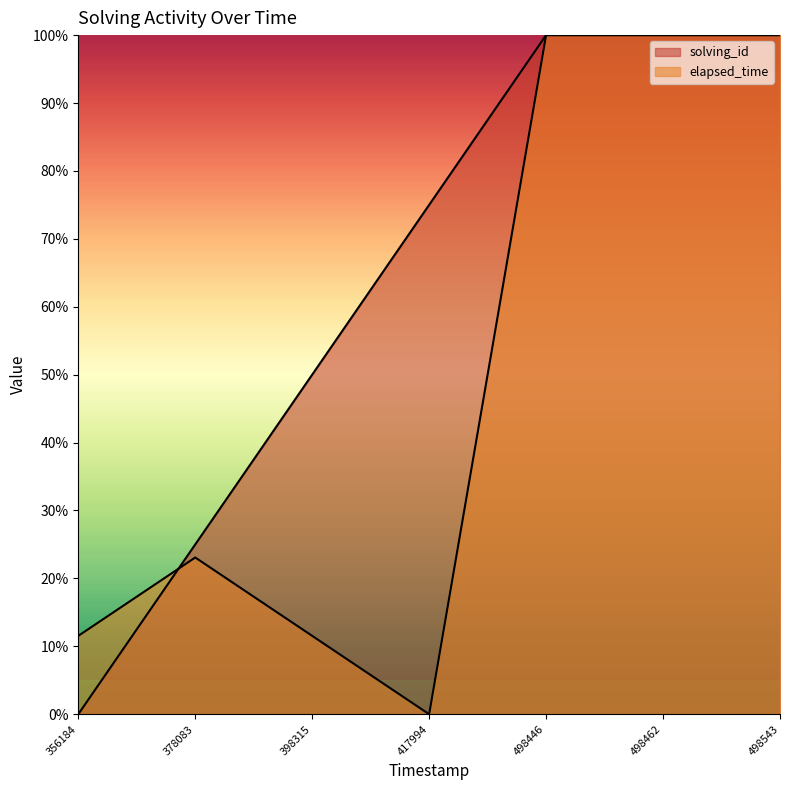

What is the sum of the solving_id values at 498446 and 398315?

150.0